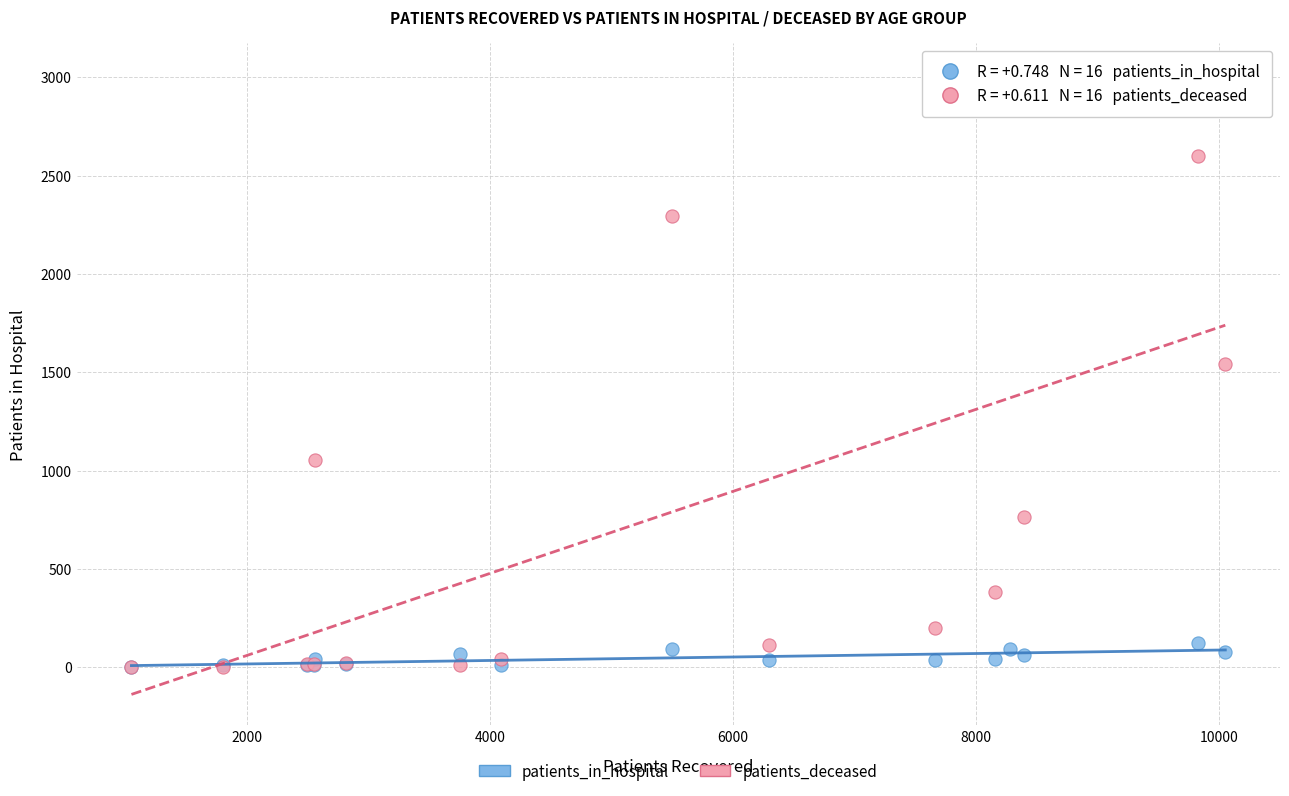

What are all the series names shown in the legend?

patients_in_hospital, patients_deceased